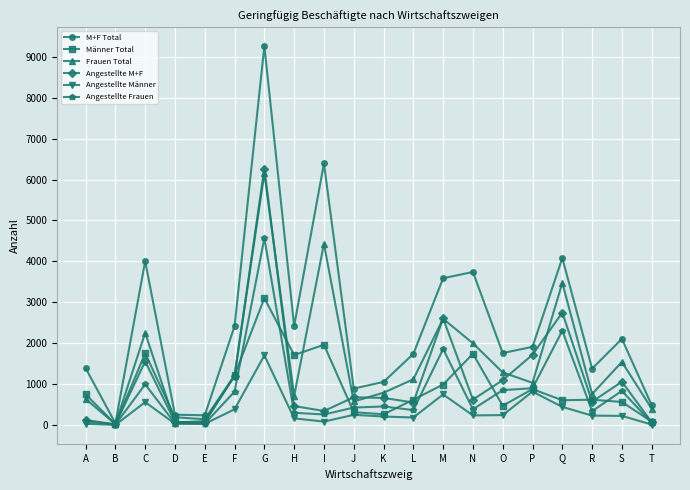

Which series has the largest total across all categories?

M+F Total